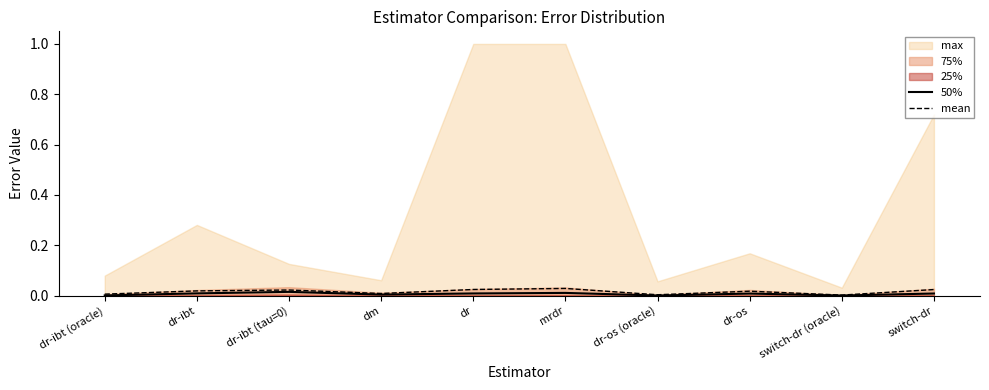

What is the label of the 10th point from the right?

dr-ibt (oracle)